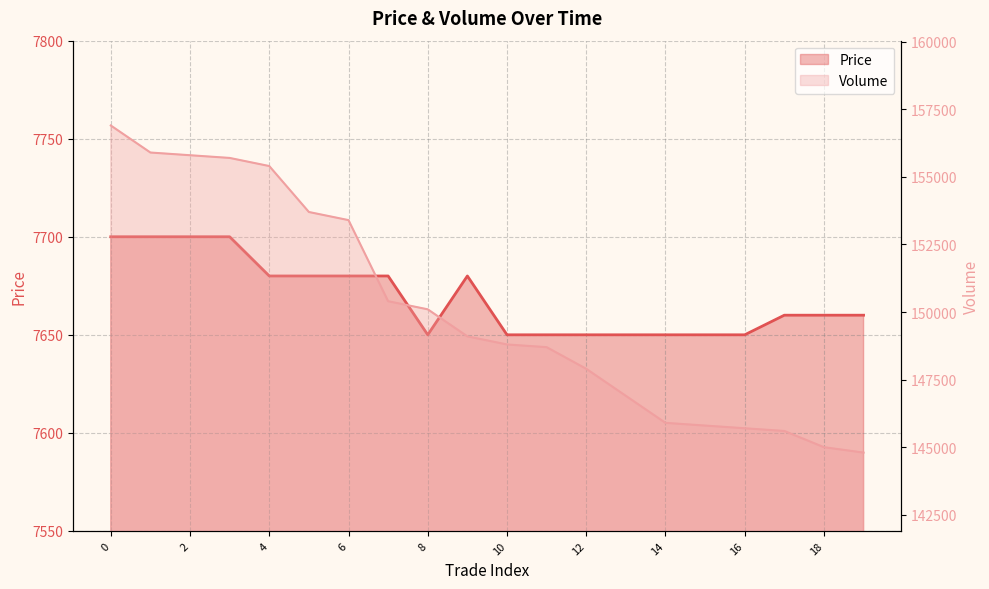

At how many categories does at least one series exceed 92825?

20